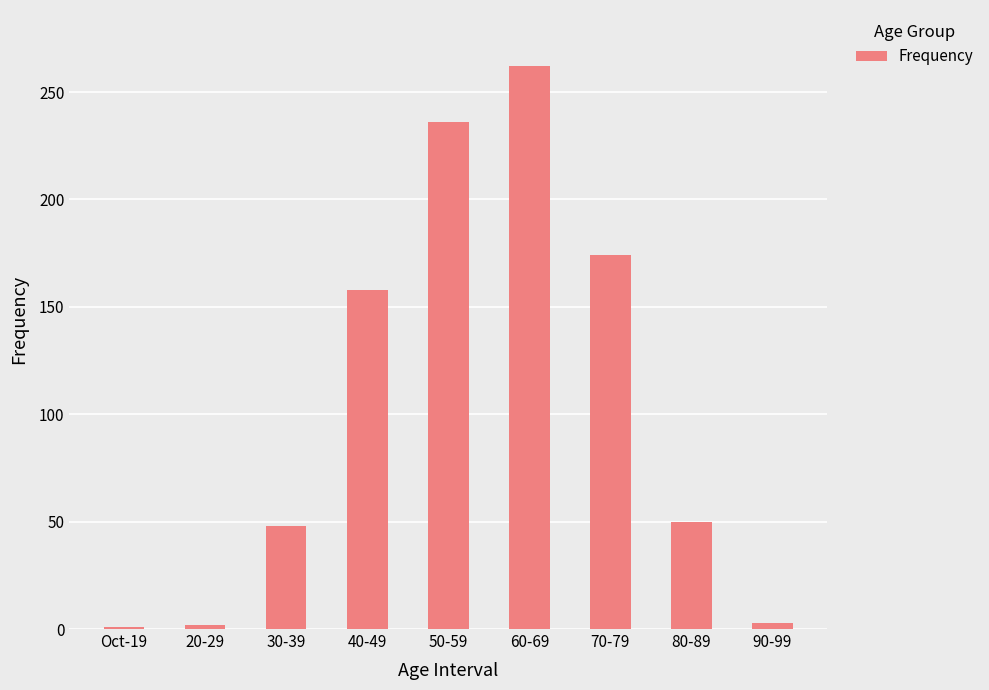

What is the approximate value at 60-69?

262